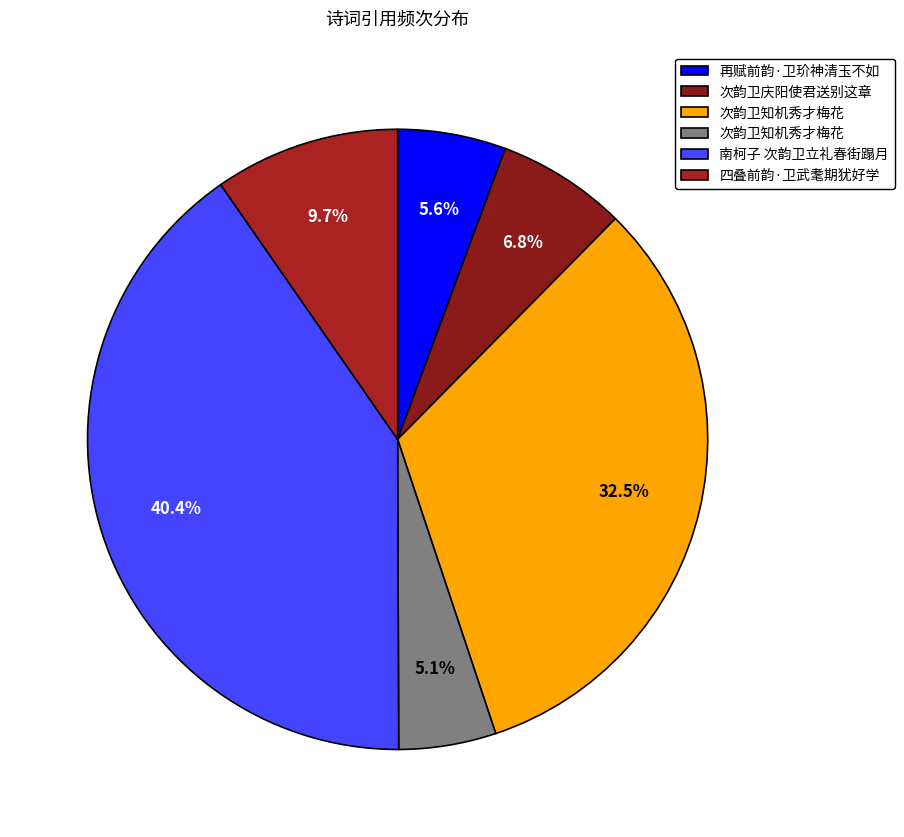

Rank the categories by value from lowest to highest.

次韵卫知机秀才梅花, 再赋前韵·卫玠神清玉不如, 次韵卫庆阳使君送别这章, 四叠前韵·卫武耄期犹好学, 次韵卫知机秀才梅花, 南柯子 次韵卫立礼春街蹋月